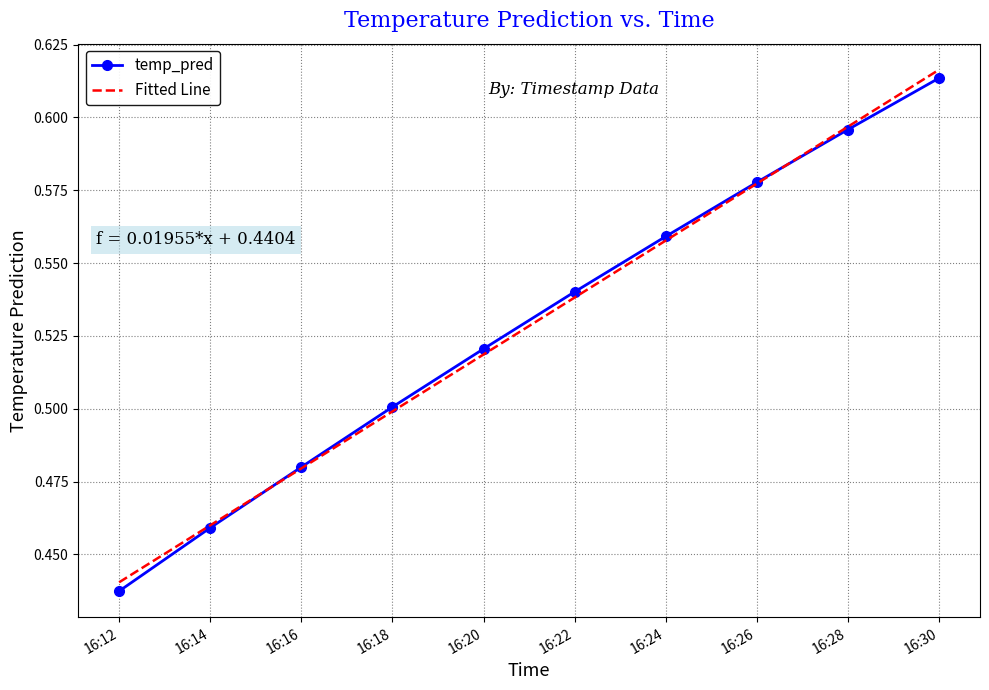

At which category does the chart reach its peak across all series?

16:30